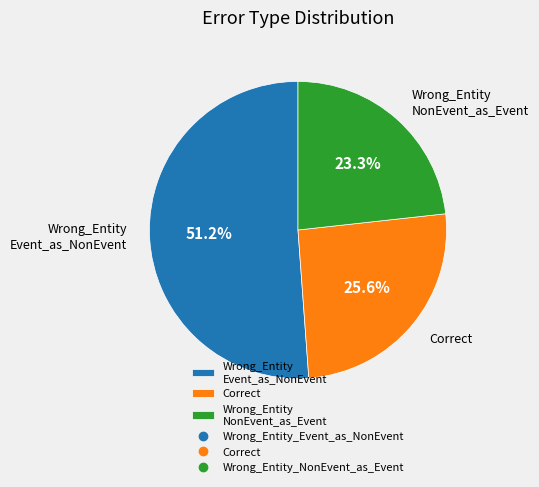

Rank the categories by value from lowest to highest.

Wrong_Entity NonEvent_as_Event, Correct, Wrong_Entity Event_as_NonEvent